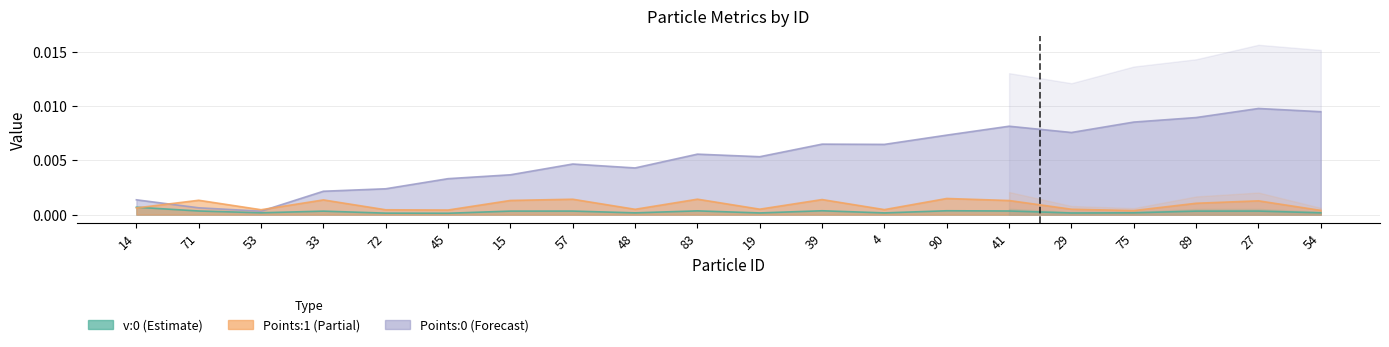

Rank the categories by v:0 value from lowest to highest.

45, 72, 29, 19, 4, 48, 54, 75, 53, 33, 89, 15, 57, 27, 41, 71, 83, 39, 90, 14